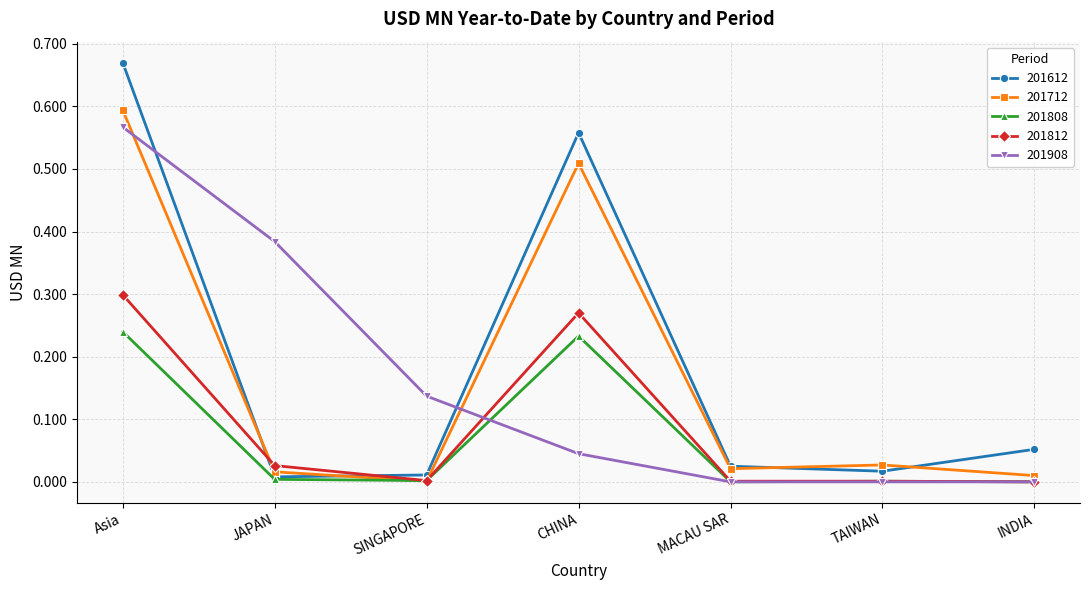

At which category is the sum across all series the highest?

Asia